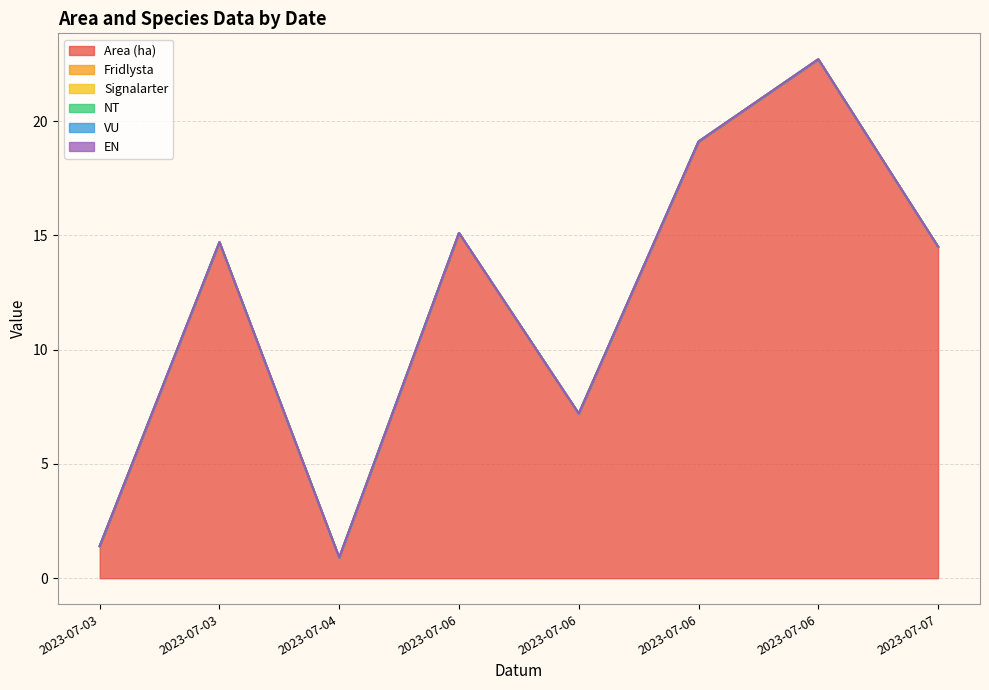

What are all the series names shown in the legend?

Area (ha), Fridlysta, Signalarter, NT, VU, EN